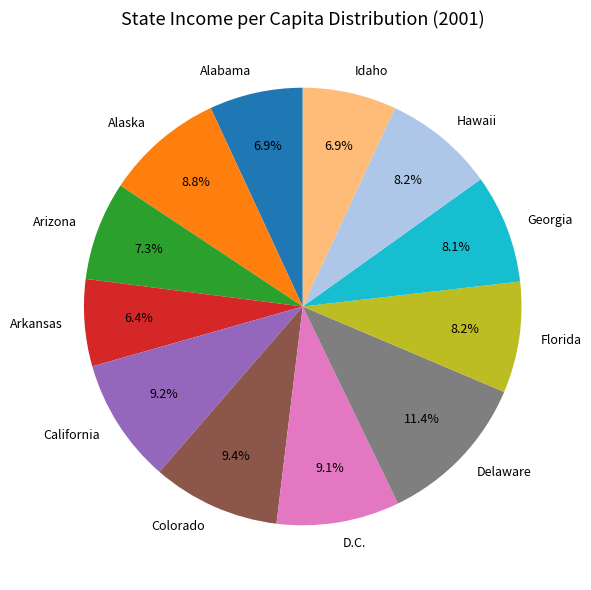

How many segments does this pie chart have?

12